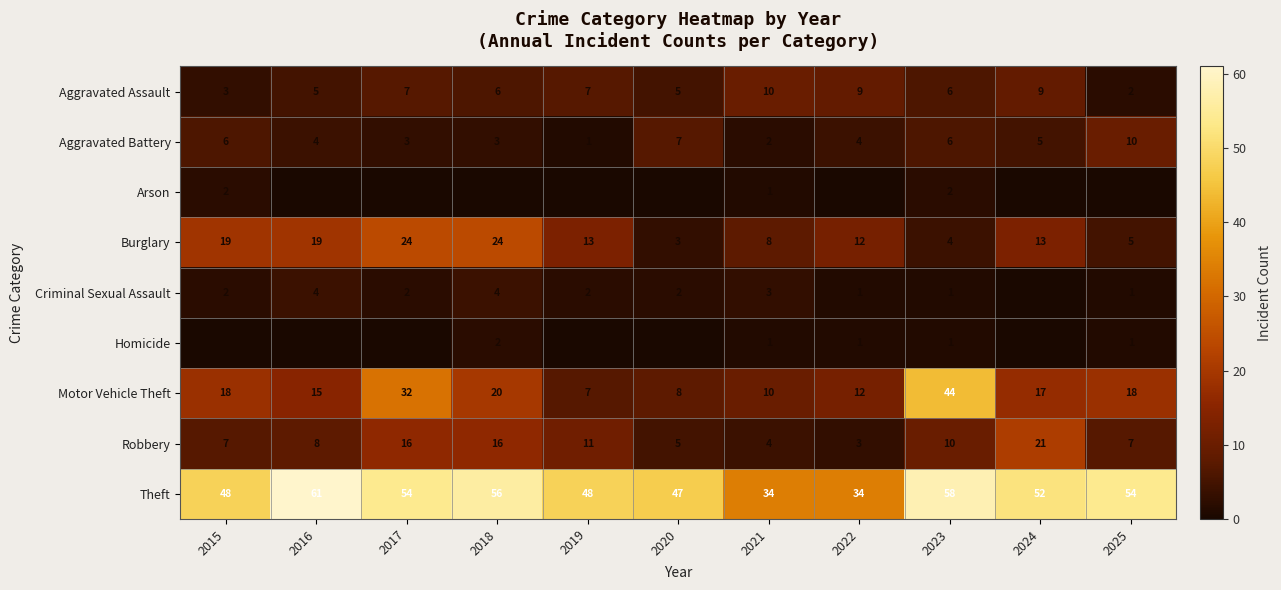

What is the approximate value of Burglary at 2019?

13